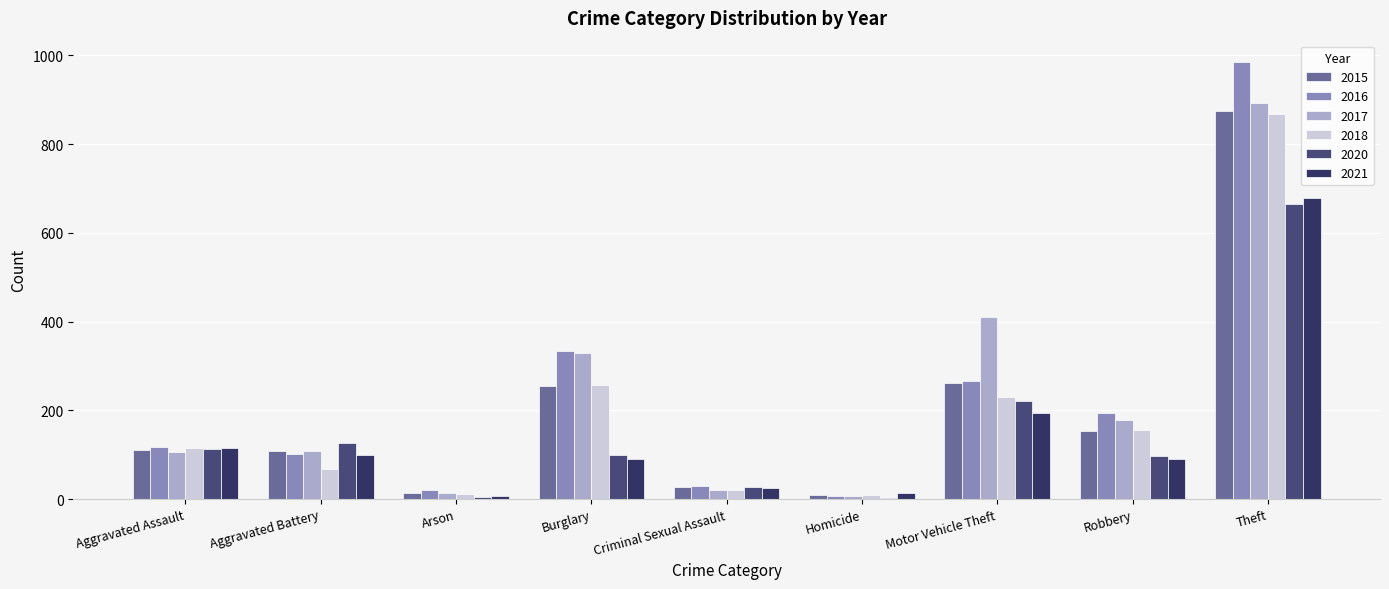

At which category does the chart reach its peak across all series?

Theft